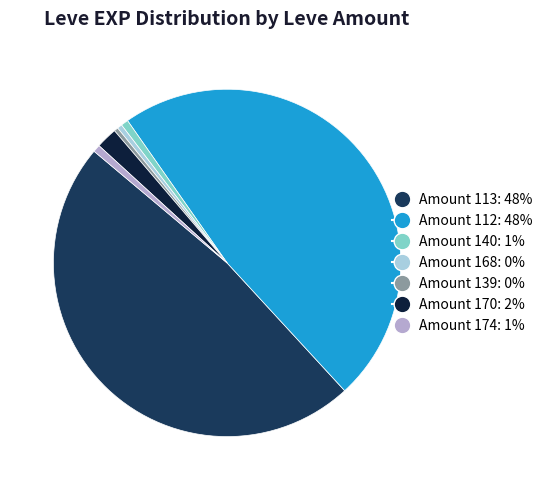

How many slices are in this pie chart?

7